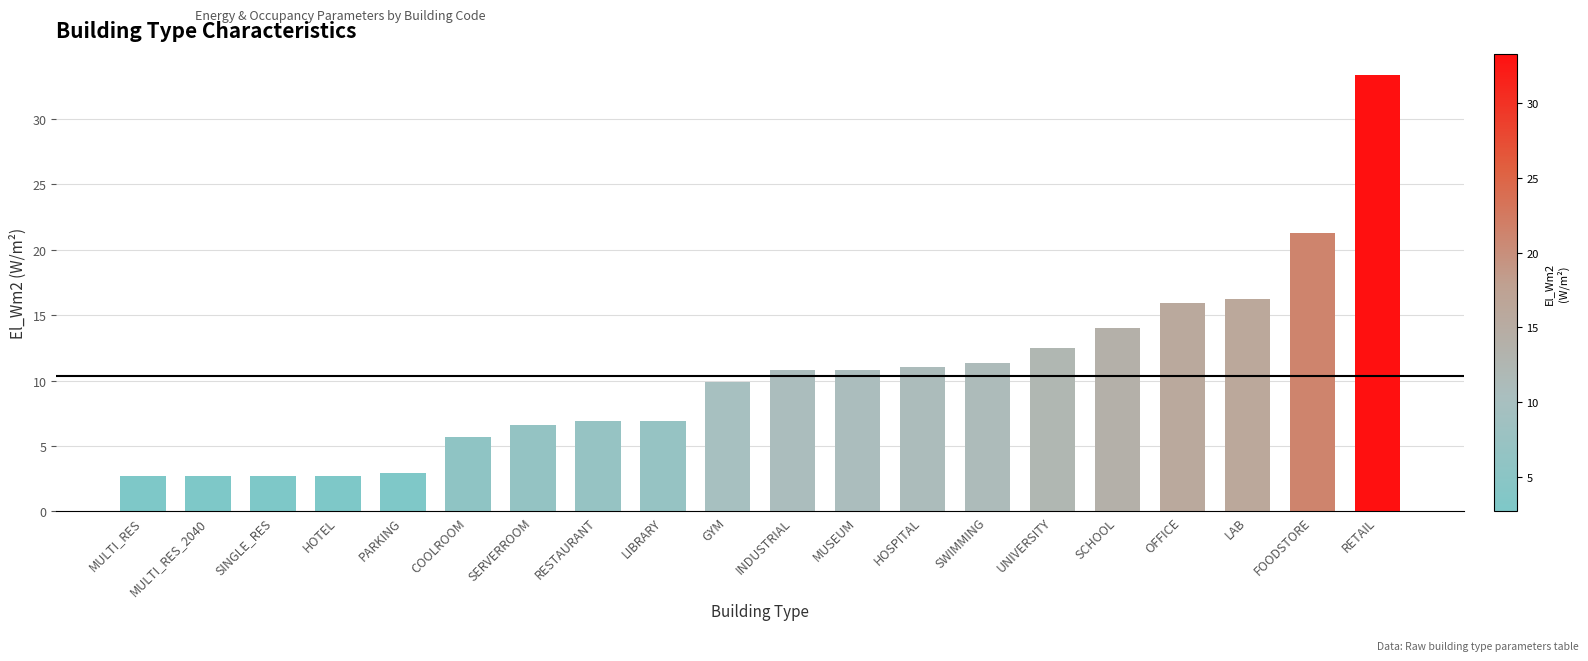

What is the difference between the maximum and minimum values?

30.6